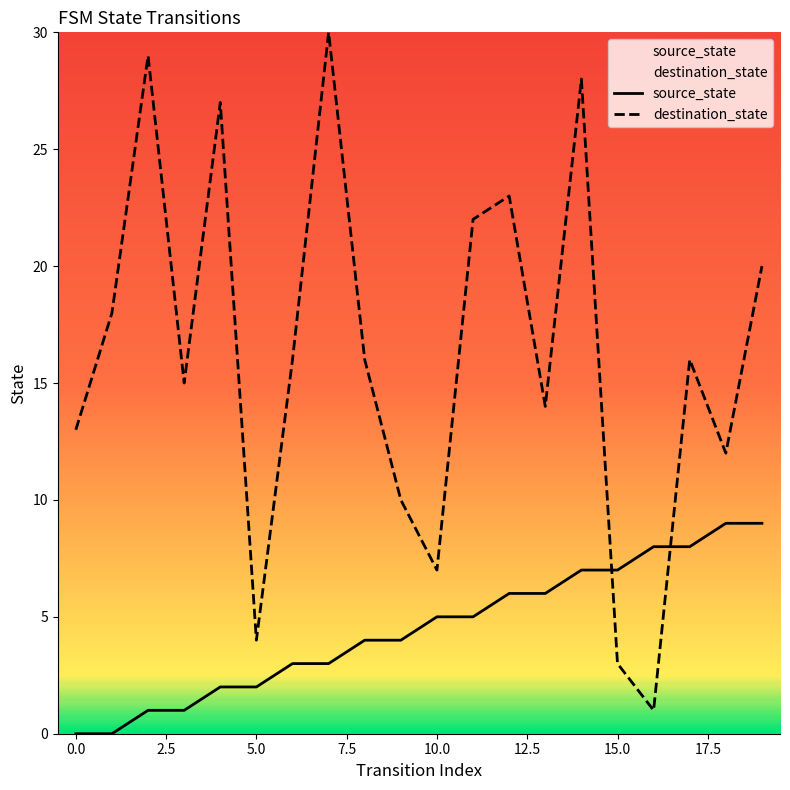

What is the average value of the destination_state series?

16